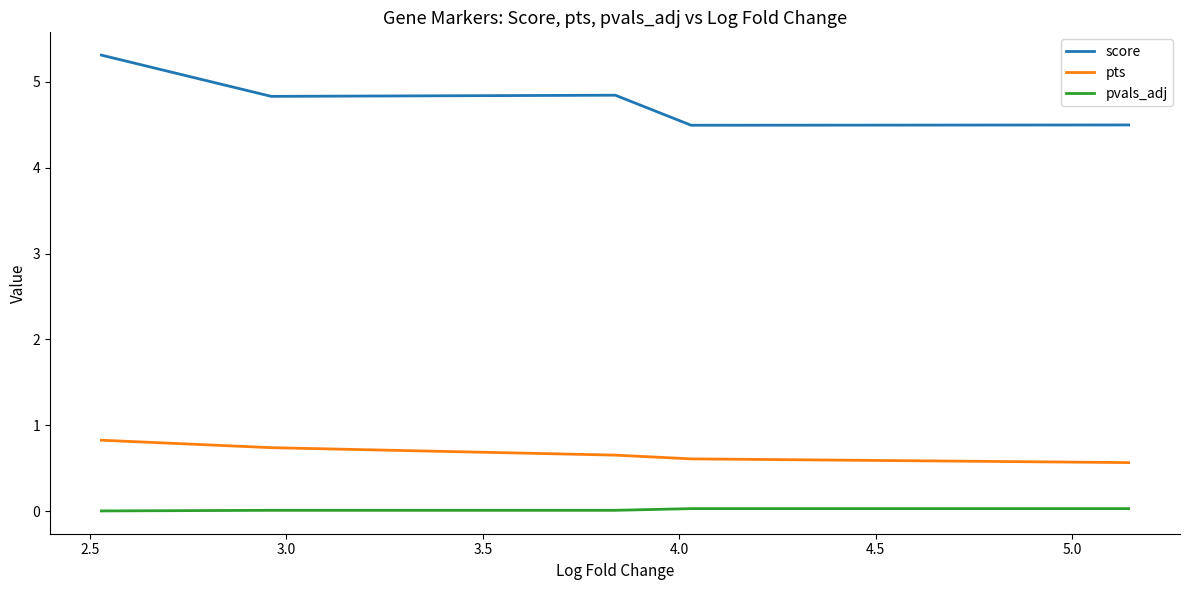

What is the difference between the maximum and minimum values in the score series?

0.8